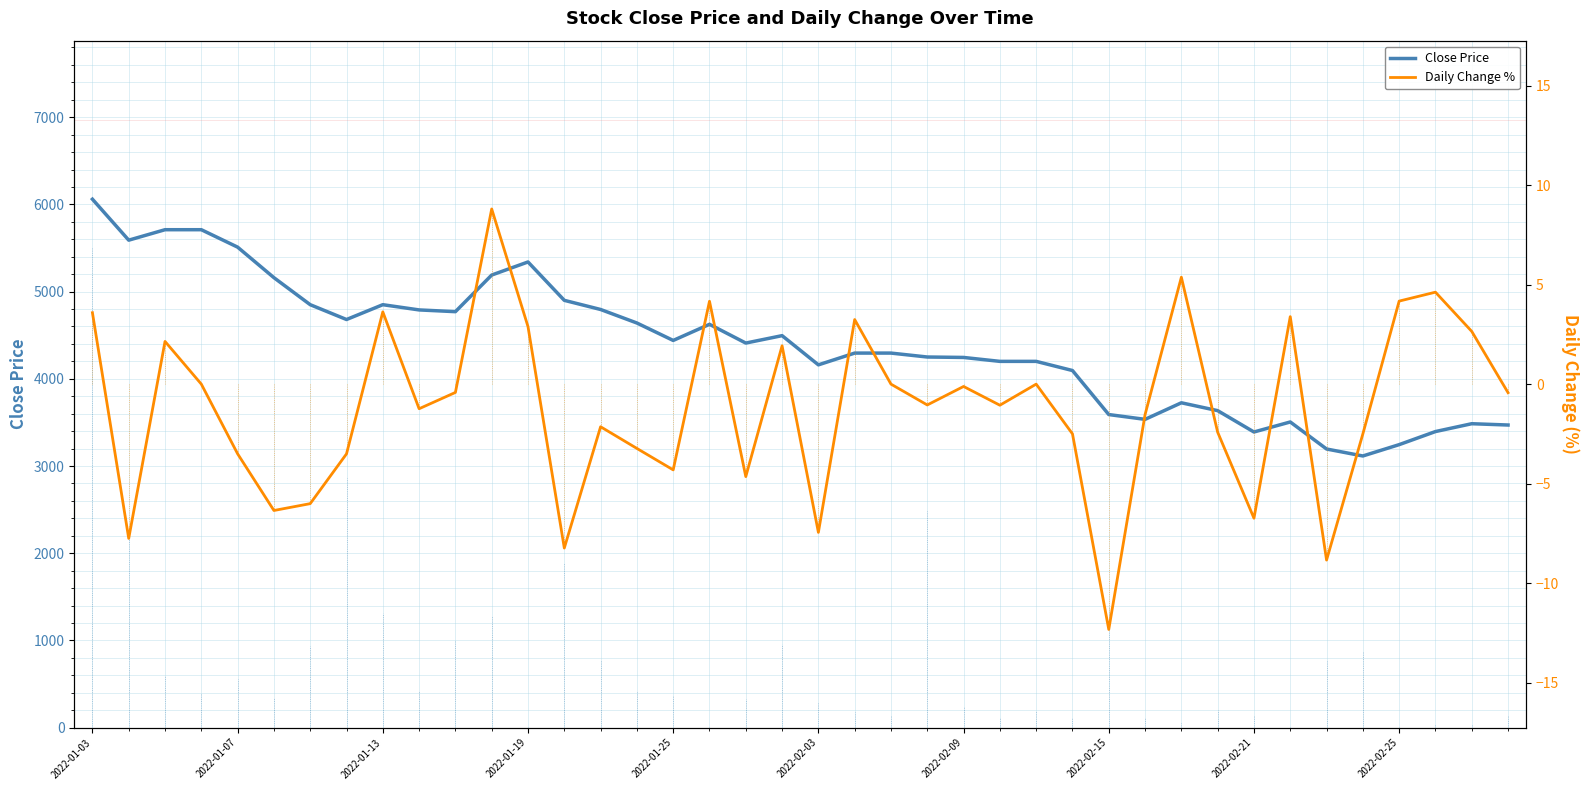

What is the maximum value shown in the chart?

6060.0